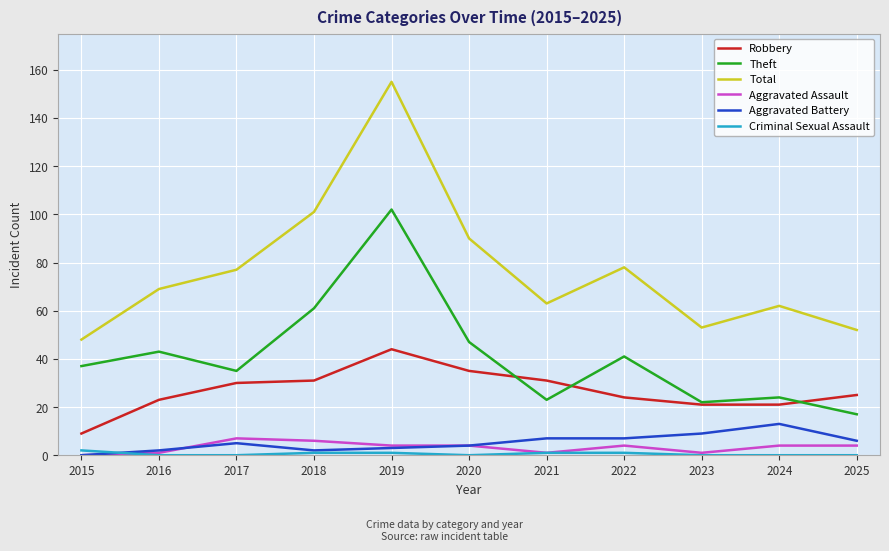

Is the value of Theft at 2023 greater than the value of Criminal Sexual Assault at 2019?

Yes